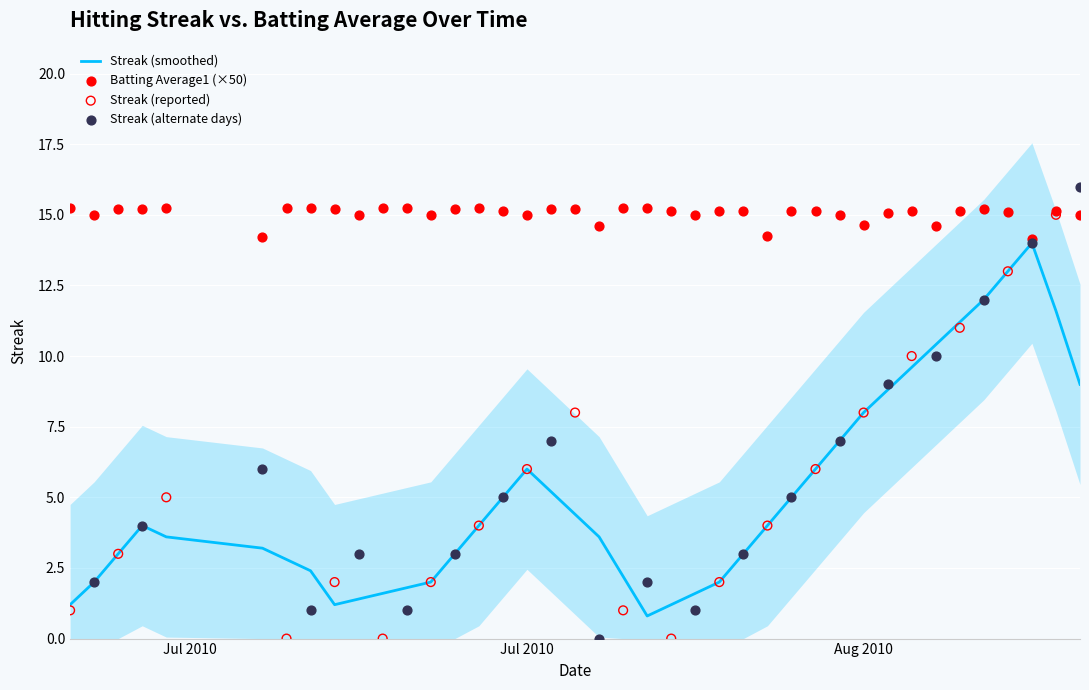

The value of Streak (smoothed) at Jul 2010 is 6.0. True or false?

True